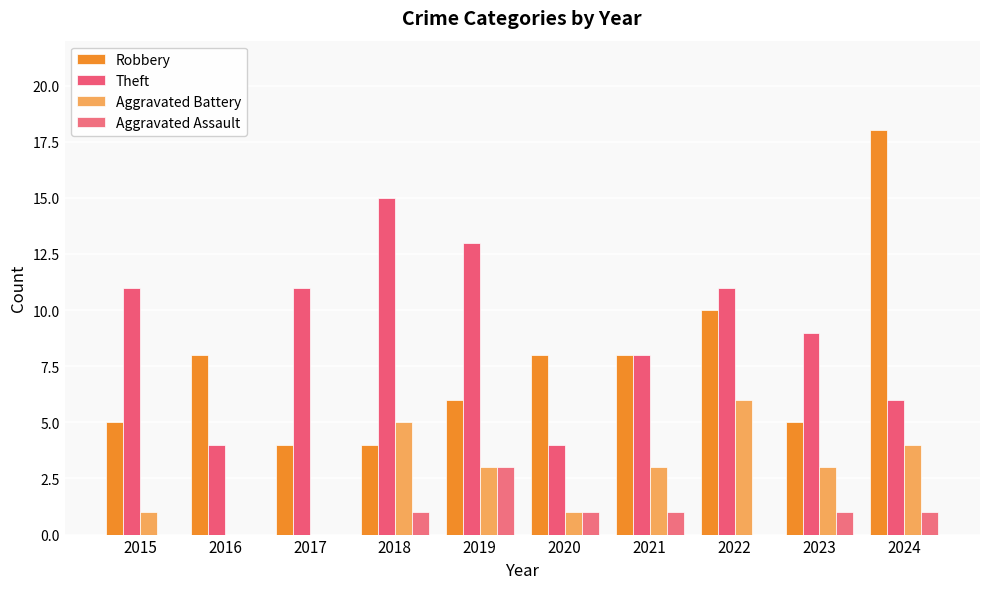

Where does the Aggravated Battery series first go above 3?

2018